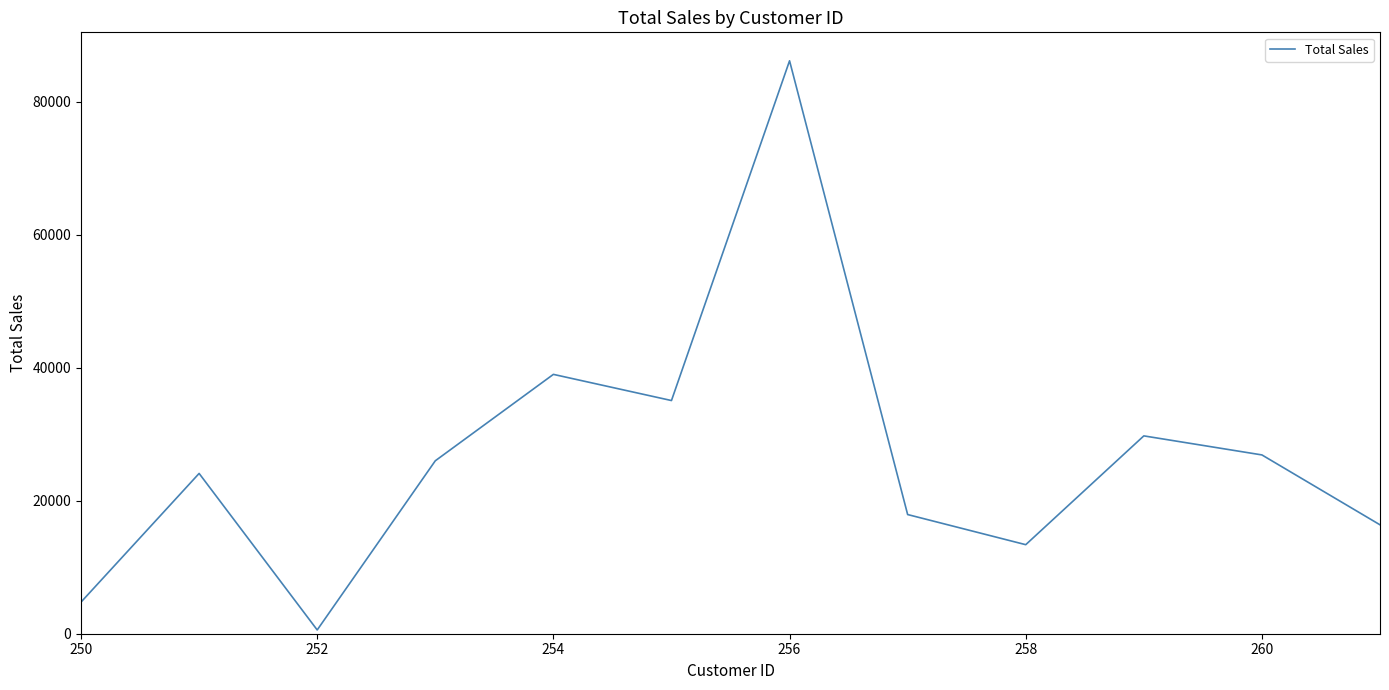

What is the maximum value shown in the chart?

86156.4